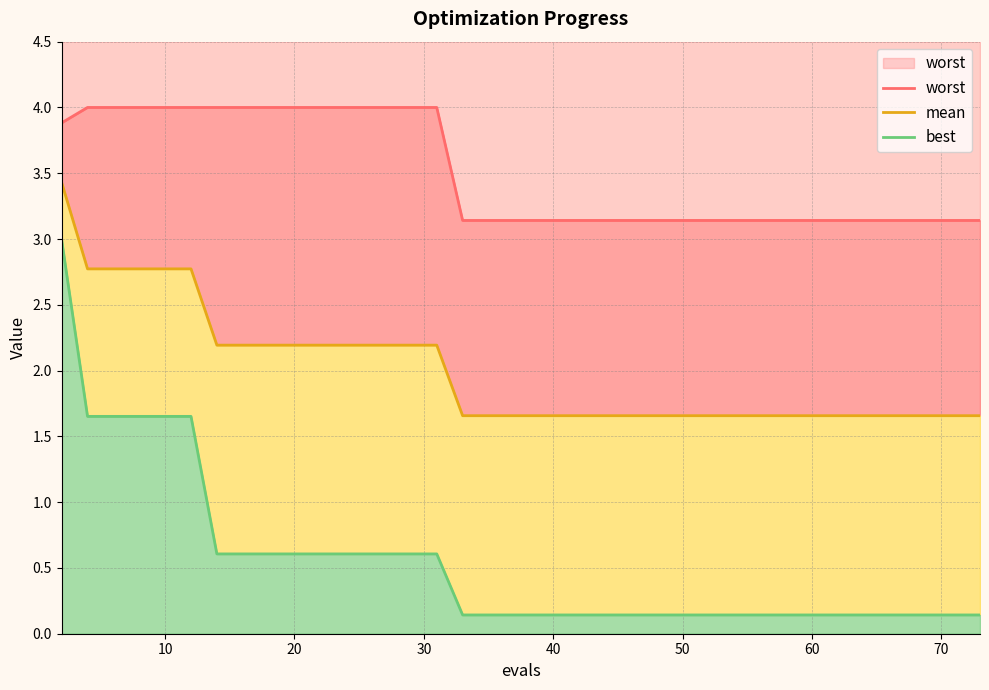

What is the average value of the mean series?

2.0